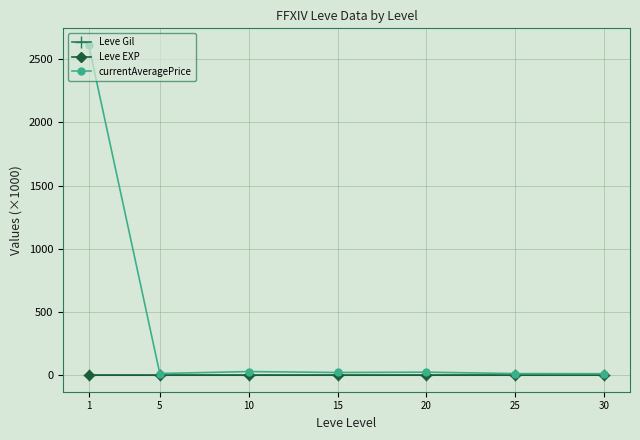

Which series has the widest spread of values?

currentAveragePrice